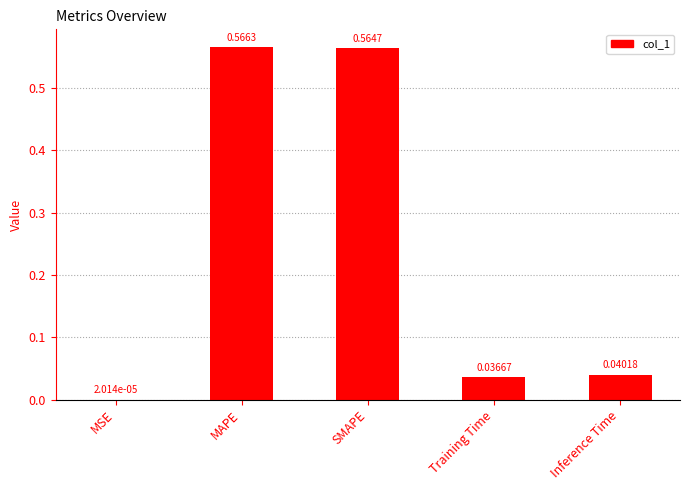

Which category has the highest value across all series?

MAPE